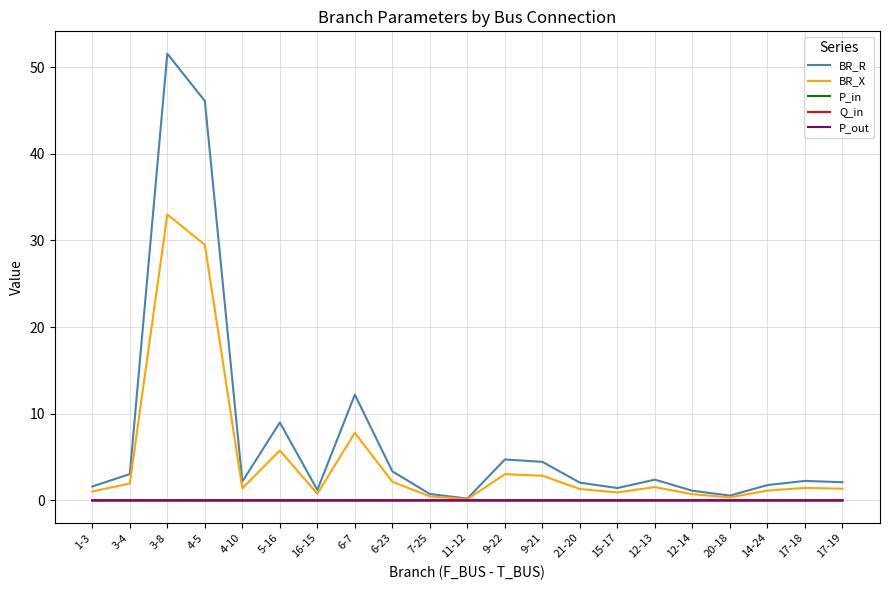

Which series has the largest total across all categories?

BR_R